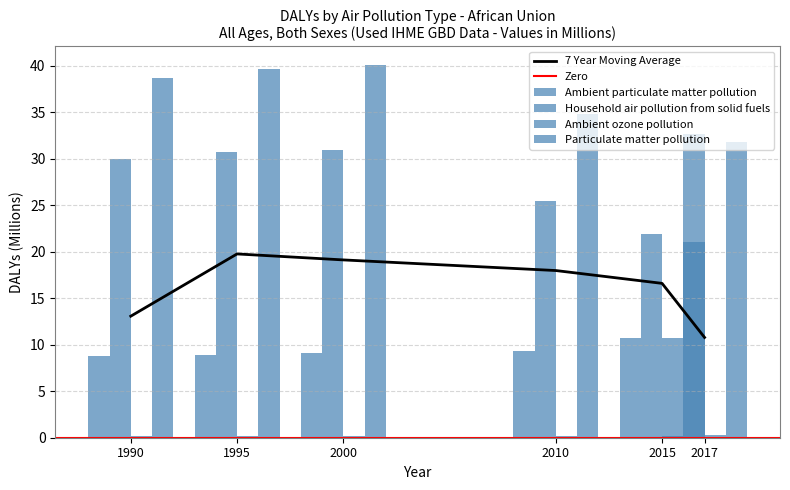

Read the Ambient ozone pollution value at 1995.

0.2